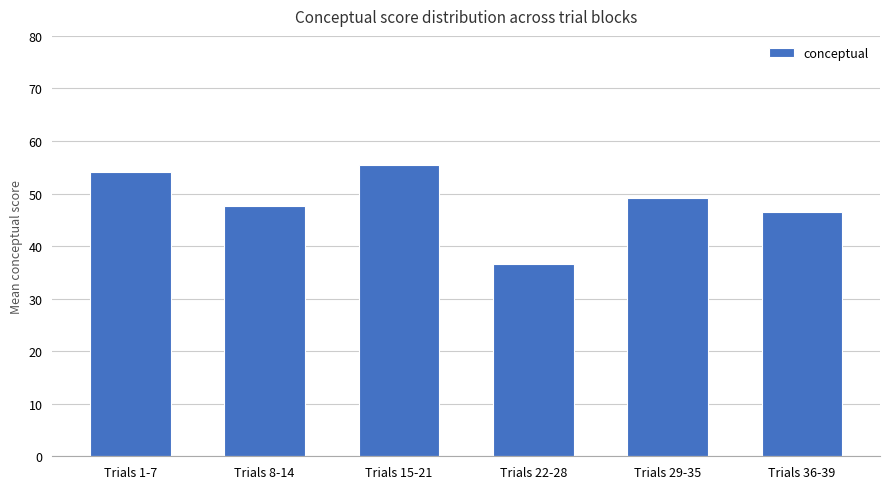

What is the change in value from Trials 1-7 to Trials 22-28?

-17.6